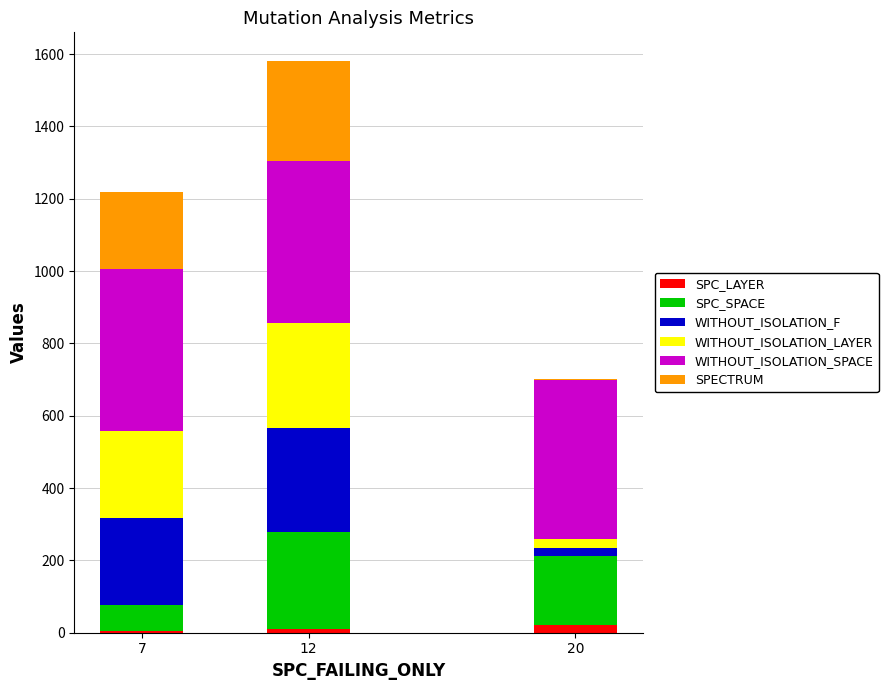

What is the sum of all SPC_LAYER values?

36